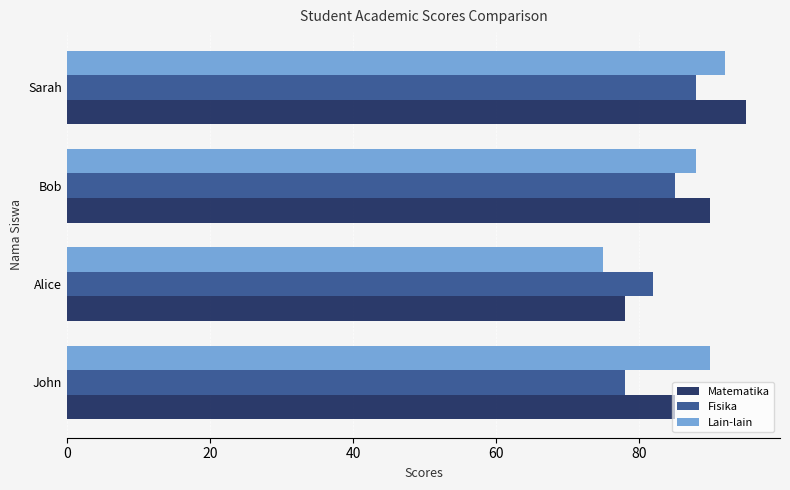

What is the sum of all Lain-lain values?

345